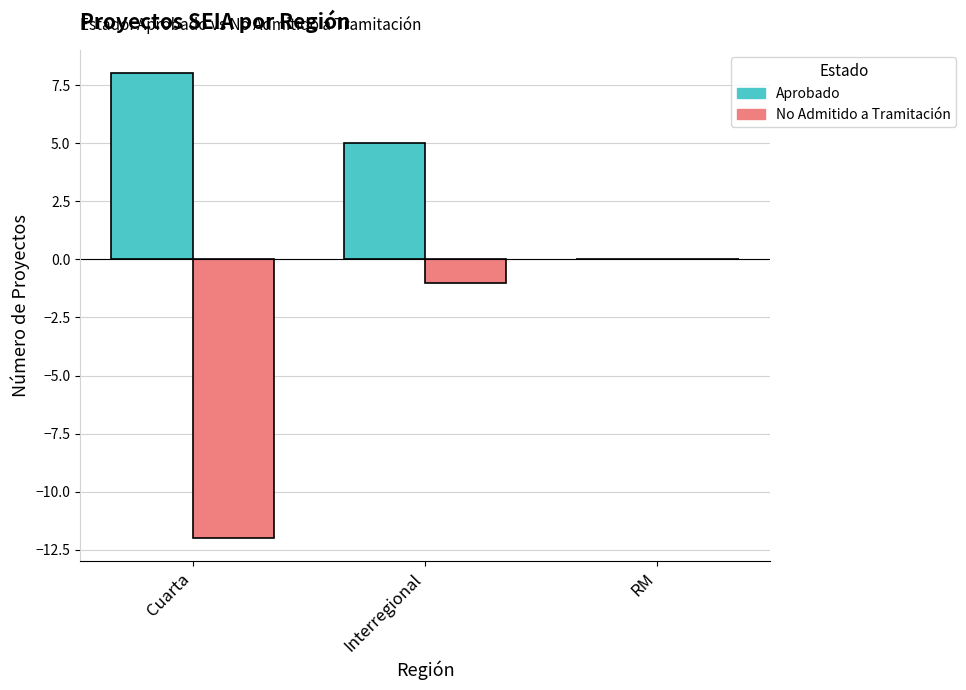

What are all the series names shown in the legend?

Aprobado, No Admitido a Tramitación